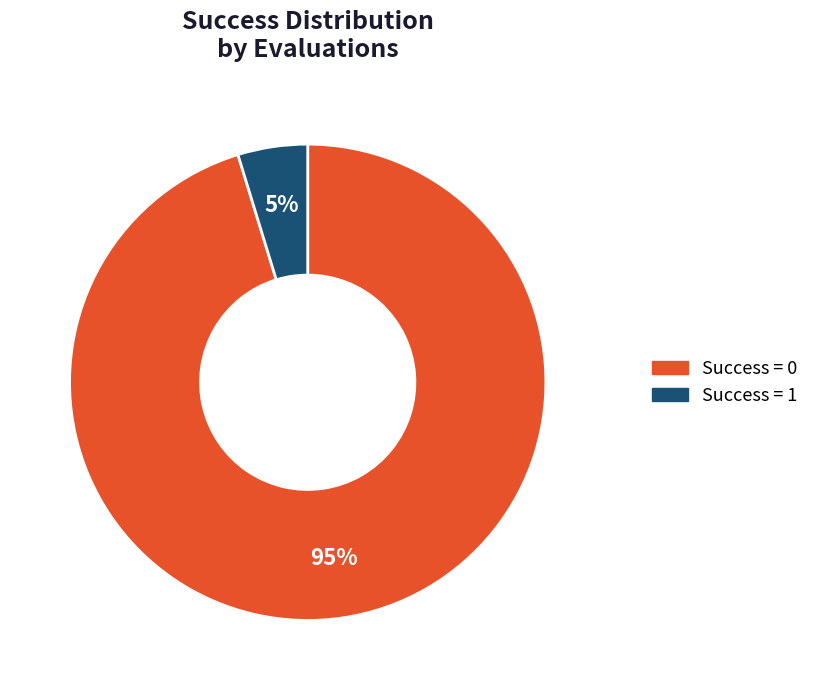

Does any single category account for the majority?

Yes